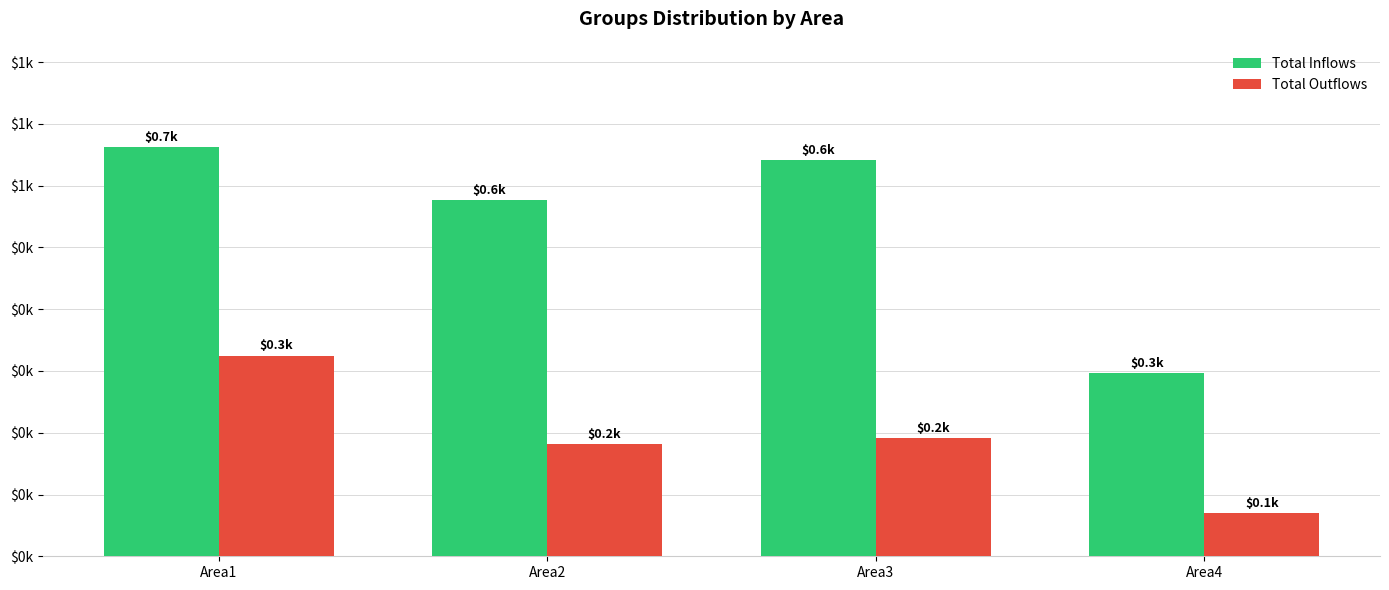

The Total Inflows series shows 1171 at Area1. True or false?

False